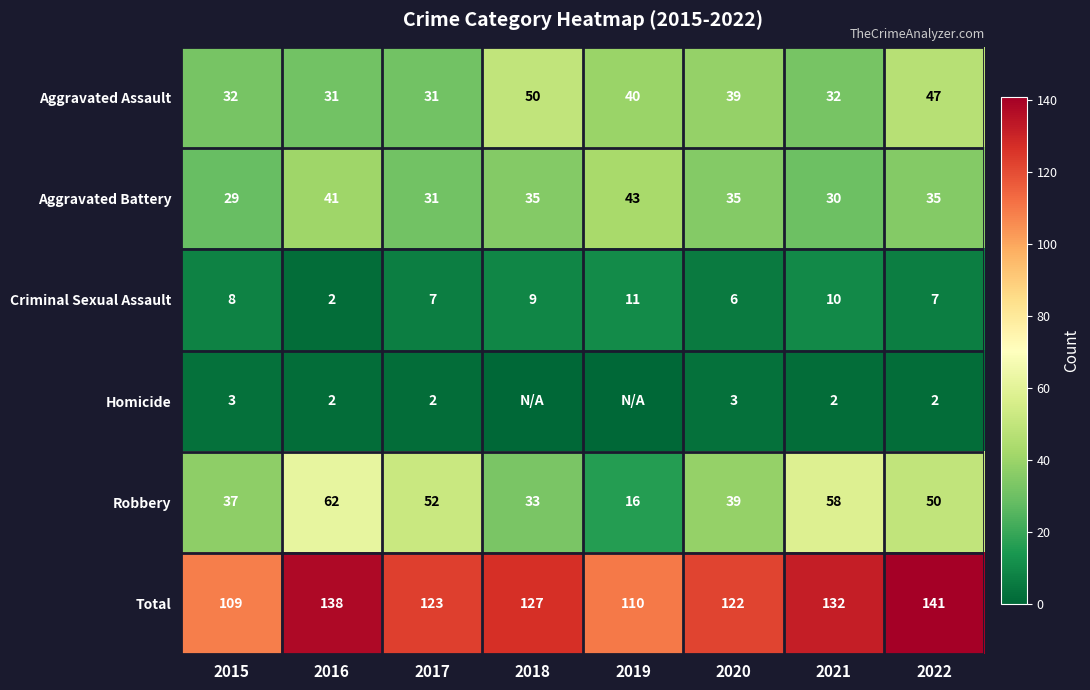

Between 2018 and 2016, which is larger?

2018